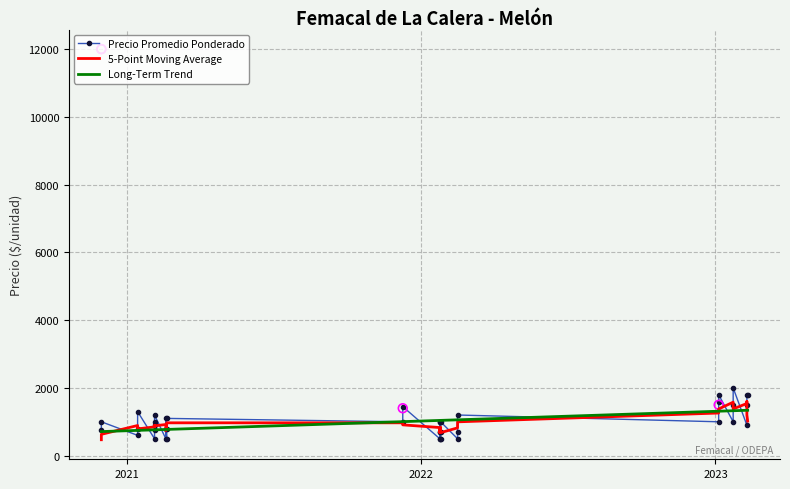

What are all the series names shown in the legend?

Precio Promedio Ponderado, 5-Point Moving Average, Long-Term Trend